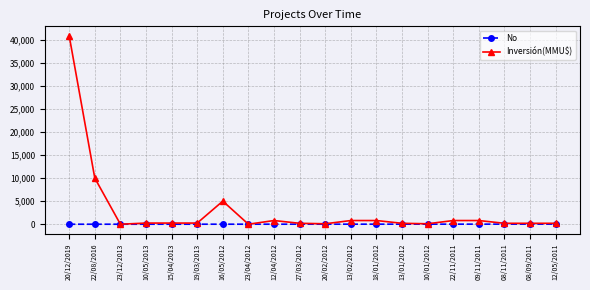

True or false: Inversión(MMU$) has more than 1 interior local peaks.

True